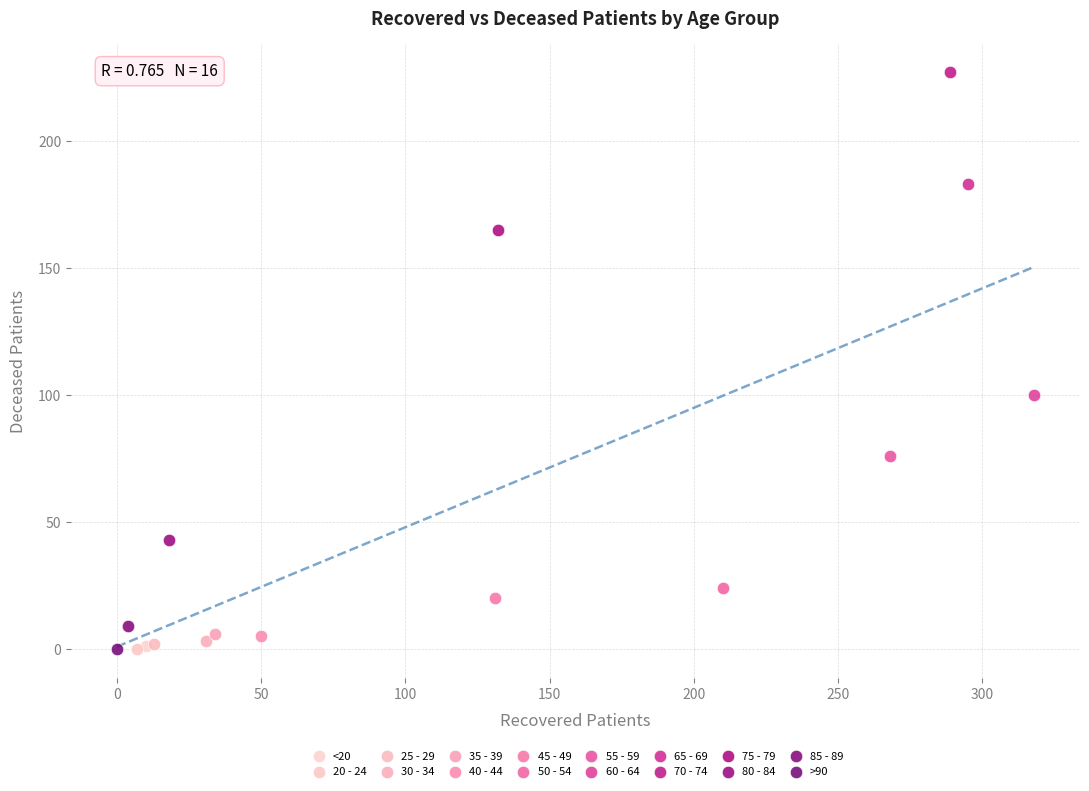

What are all the series names shown in the legend?

<20, 20 - 24, 25 - 29, 30 - 34, 35 - 39, 40 - 44, 45 - 49, 50 - 54, 55 - 59, 60 - 64, 65 - 69, 70 - 74, 75 - 79, 80 - 84, 85 - 89, >90